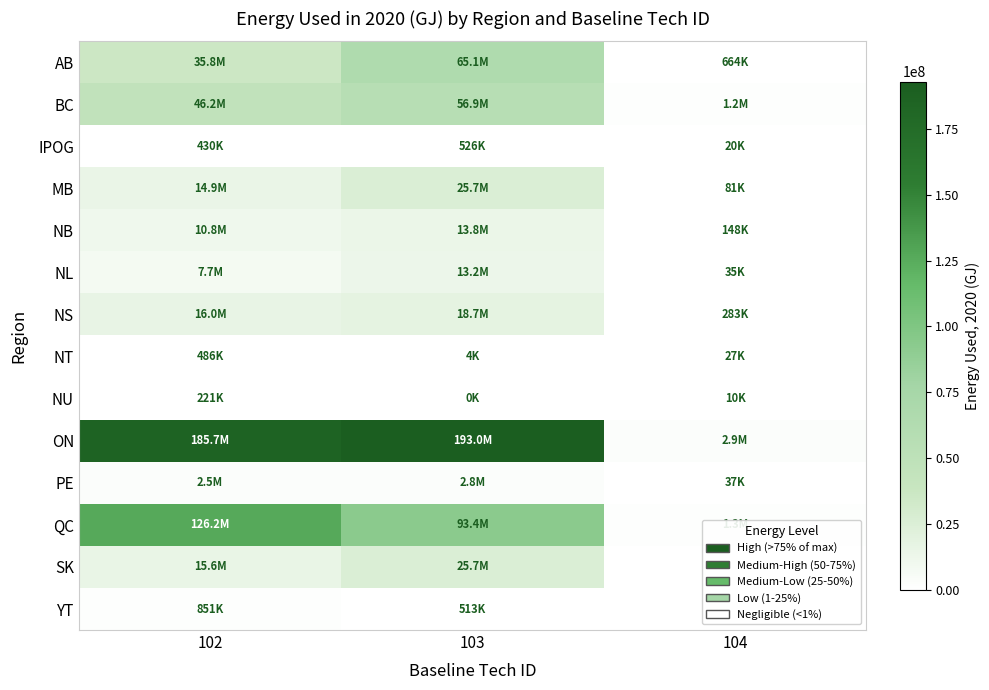

Reading left to right, extract all data points from this chart.

AB: 102=35834454.1	103=65121207.7	104=663700.2
BC: 102=46214339.6	103=56880630.6	104=1158782.0
IPOG: 102=429800.7	103=525931.1	104=19854.1
MB: 102=14879643.6	103=25716229.3	104=80909.2
NB: 102=10800821.8	103=13797178.4	104=148177.5
NL: 102=7730119.4	103=13228808.1	104=34785.0
NS: 102=15973395.4	103=18727984.2	104=283337.0
NT: 102=486341.0	103=3964.5	104=26966.6
NU: 102=220740.9	103=26.9	104=10196.9
ON: 102=185749296.2	103=192961453.5	104=2881340.7
PE: 102=2508498.0	103=2818532.7	104=36864.6
QC: 102=126169472.1	103=93381400.8	104=1269574.5
SK: 102=15573068.2	103=25737130.3	104=0.0
YT: 102=850516.1	103=512631.2	104=0.0